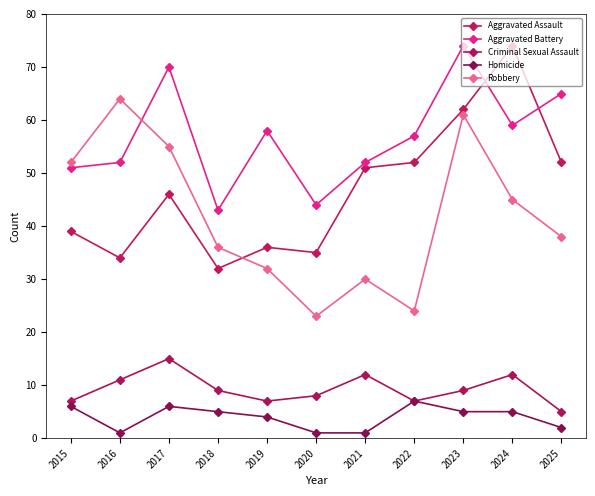

Where is the first local minimum for Aggravated Assault?

2016